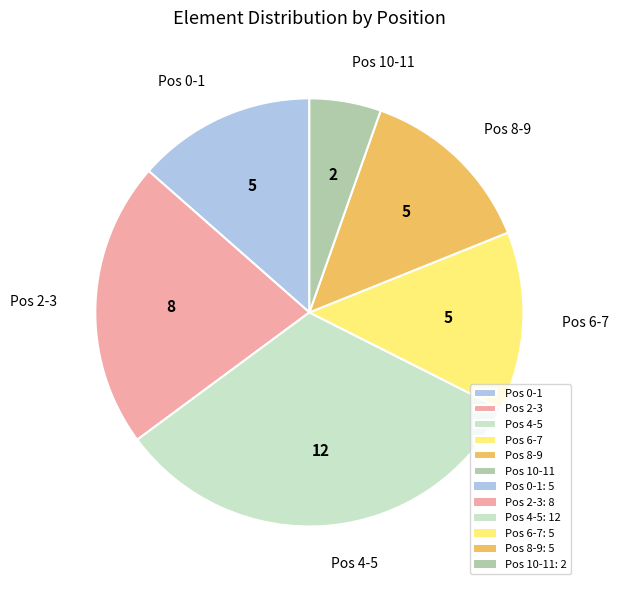

Is there any slice that represents more than half of the pie?

No